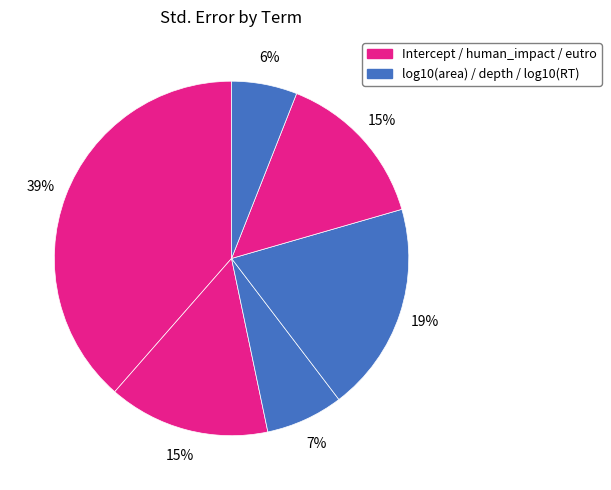

How many segments does this pie chart have?

6